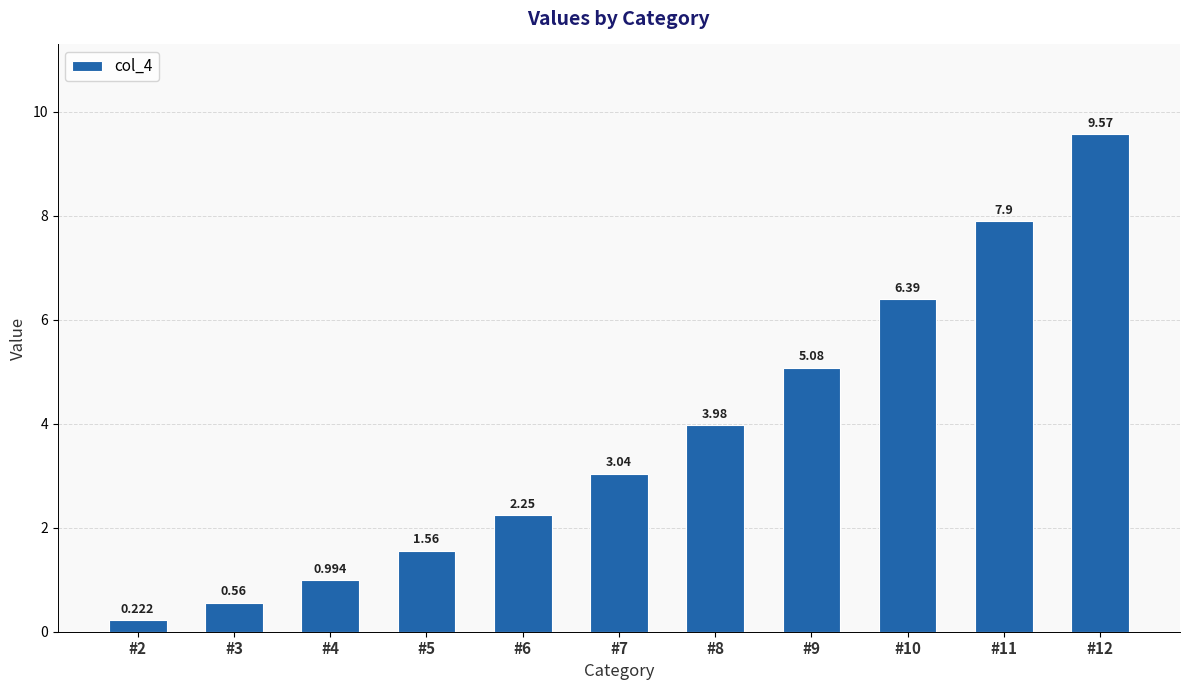

Reading right to left, list all the values displayed in this chart.

#12=9.6	#11=7.9	#10=6.4	#9=5.1	#8=4.0	#7=3.0	#6=2.2	#5=1.6	#4=1.0	#3=0.6	#2=0.2